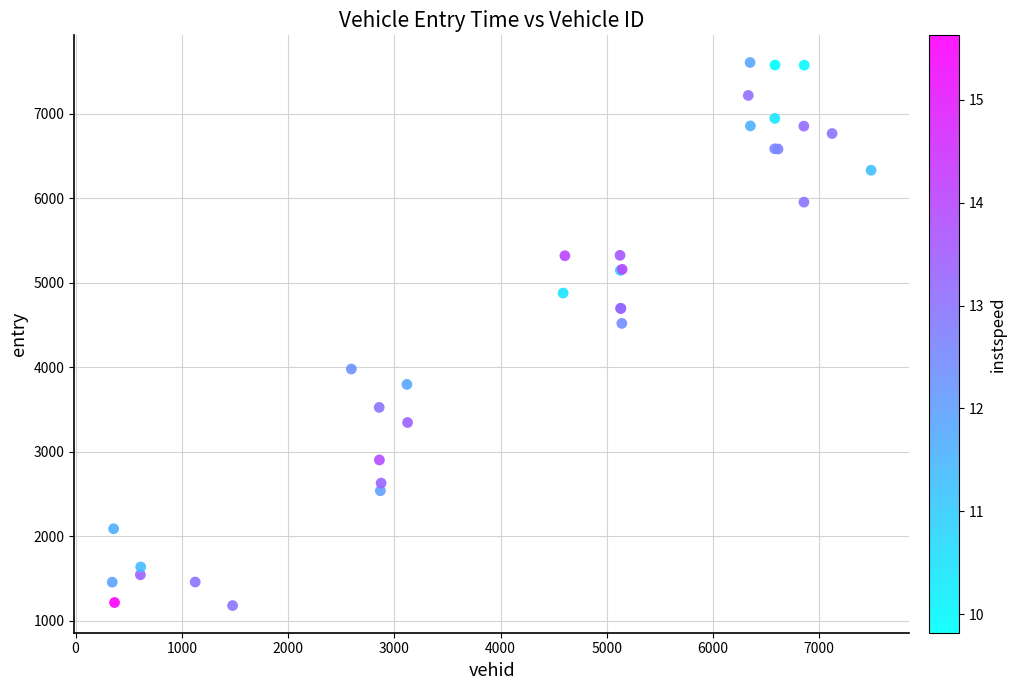

What Y value in the scatter plot is closest to 4395?

4521.4